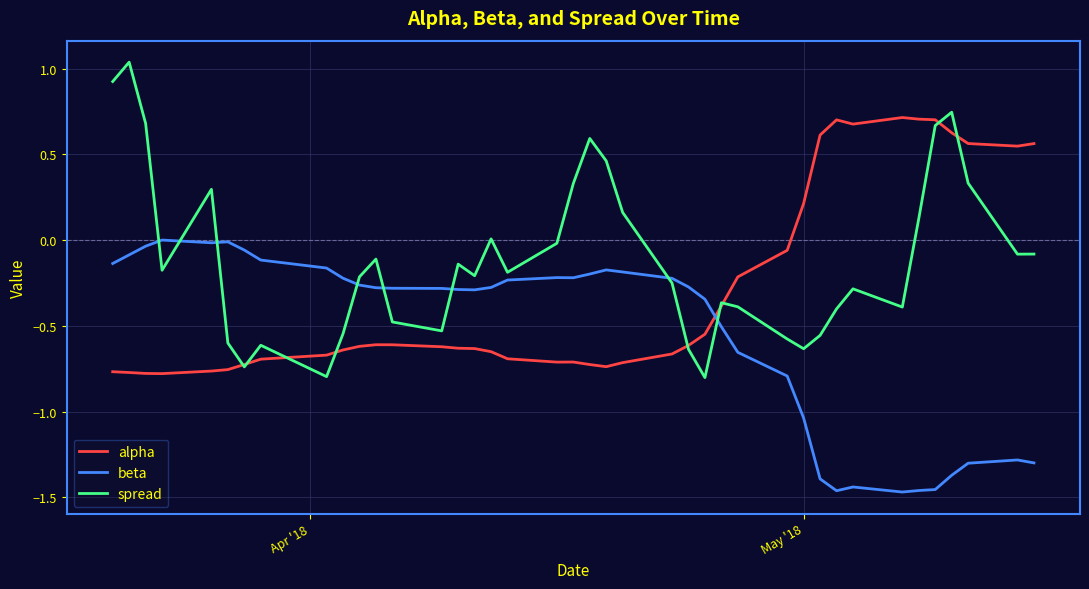

List the series in order of their overall mean, highest first.

spread, alpha, beta